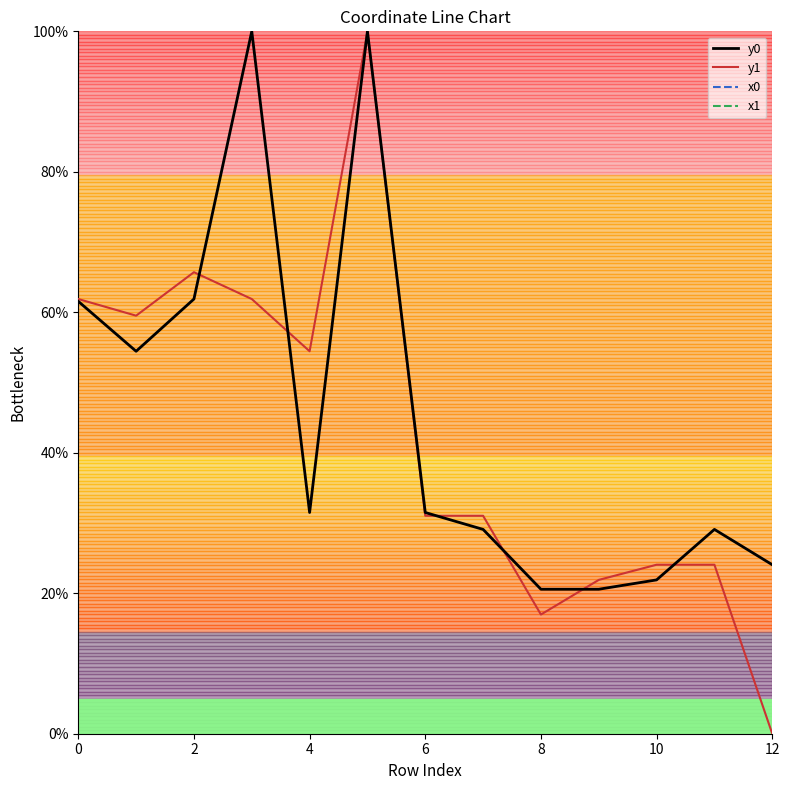

The value of y0 at 6 is 31.5. True or false?

True